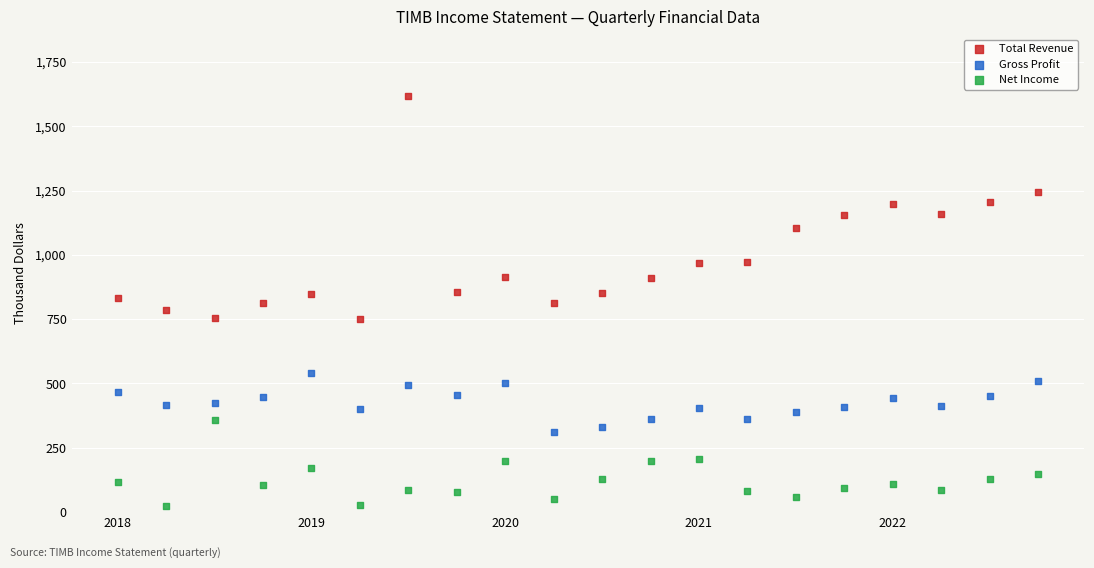

Across all data points, what is the range of X values (max minus min)?

19.0